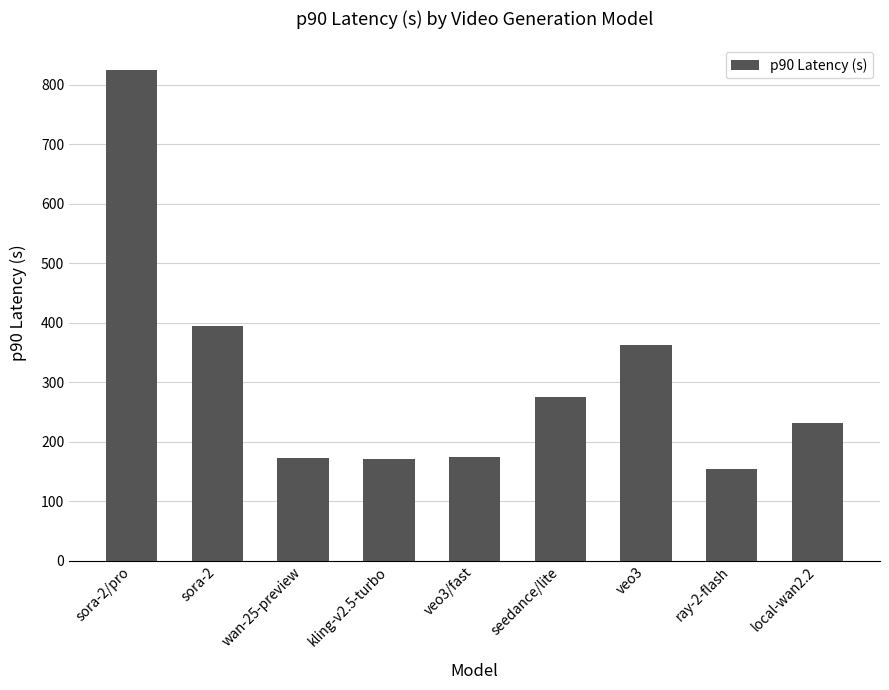

Where is the data nearest to the value 490?

sora-2